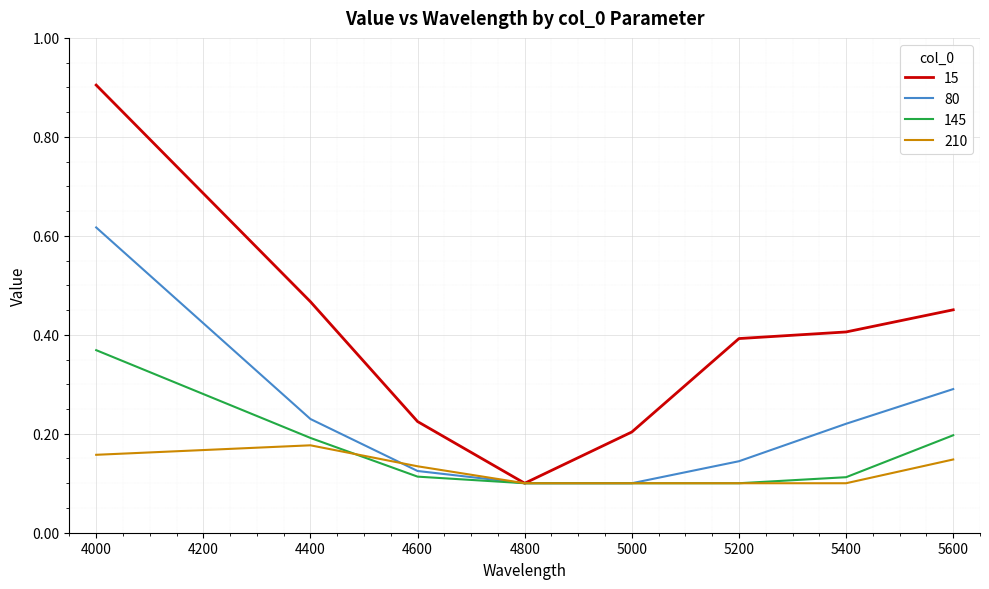

What are all the series names shown in the legend?

15, 80, 145, 210